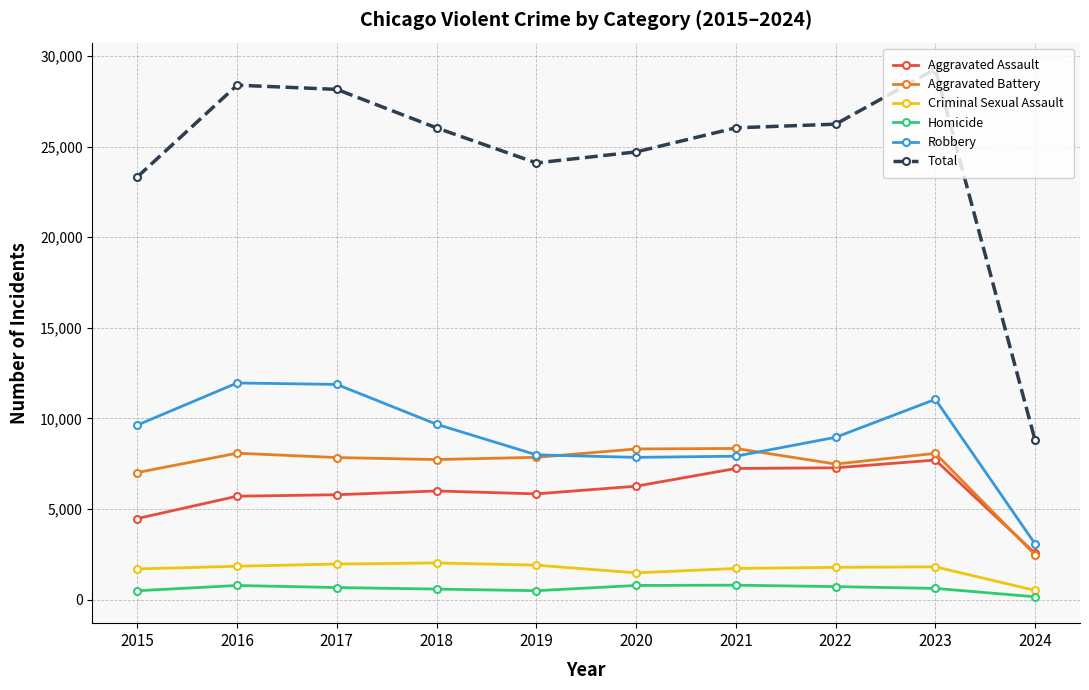

Where is Total nearest to the value 19036?

2015